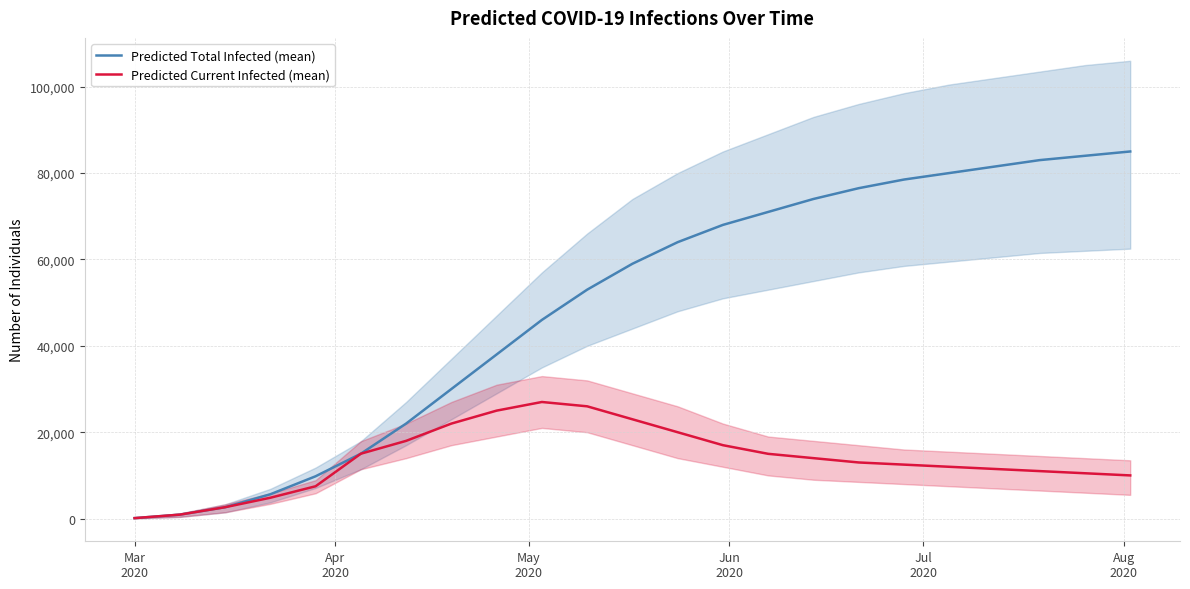

What is the greatest value displayed?

85000